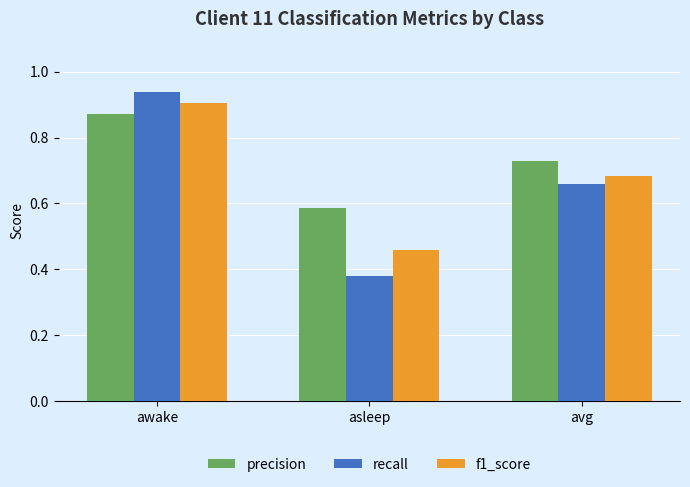

What is the label of the 3rd bar from the right?

awake